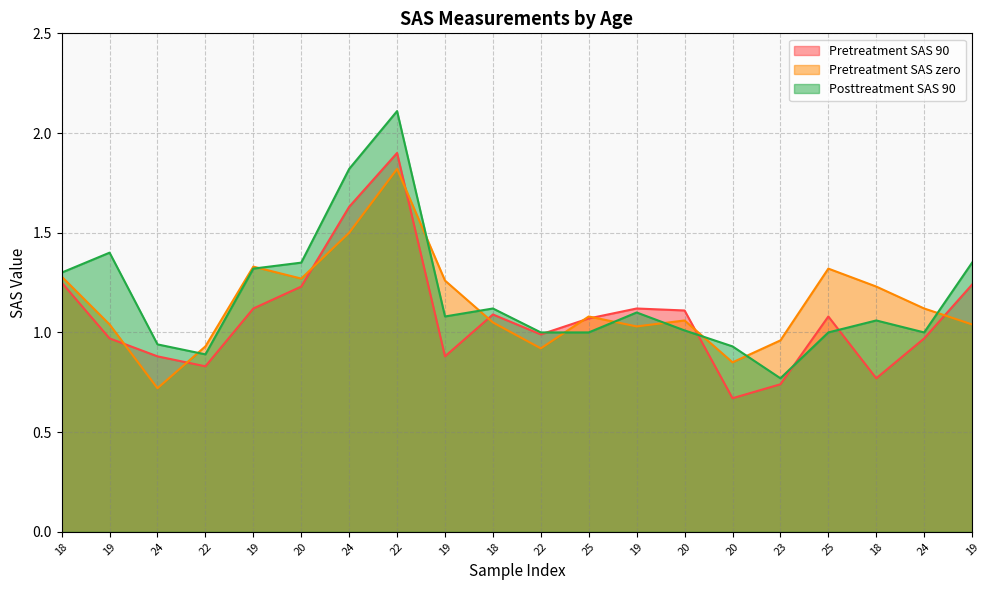

At 19, list the series in order from largest to smallest.

Posttreatment SAS 90, Pretreatment SAS zero, Pretreatment SAS 90